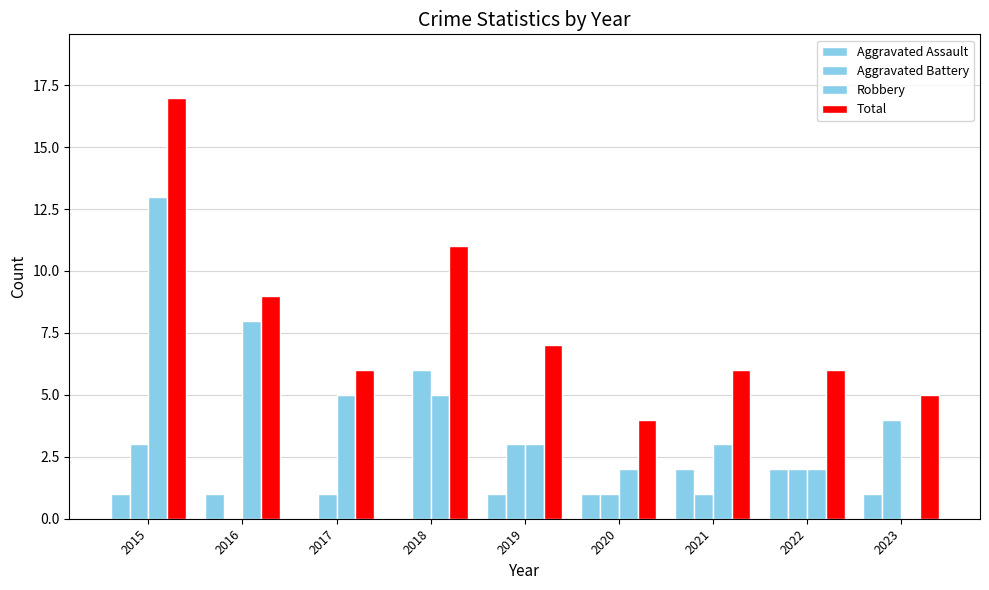

Is it true that Aggravated Battery equals 1 at 2021?

True